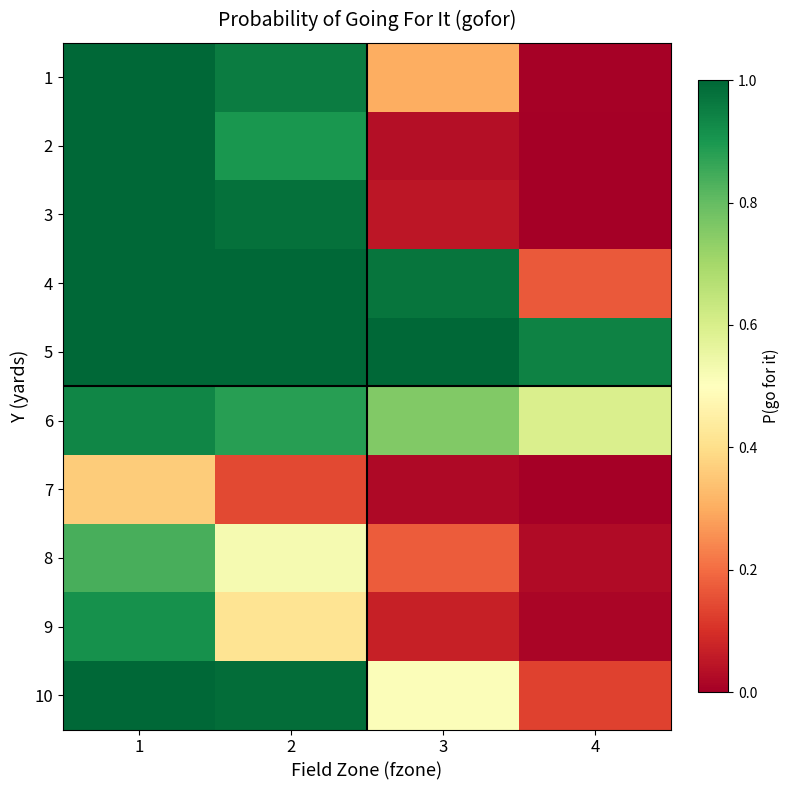

Which series has the largest range (max minus min)?

2